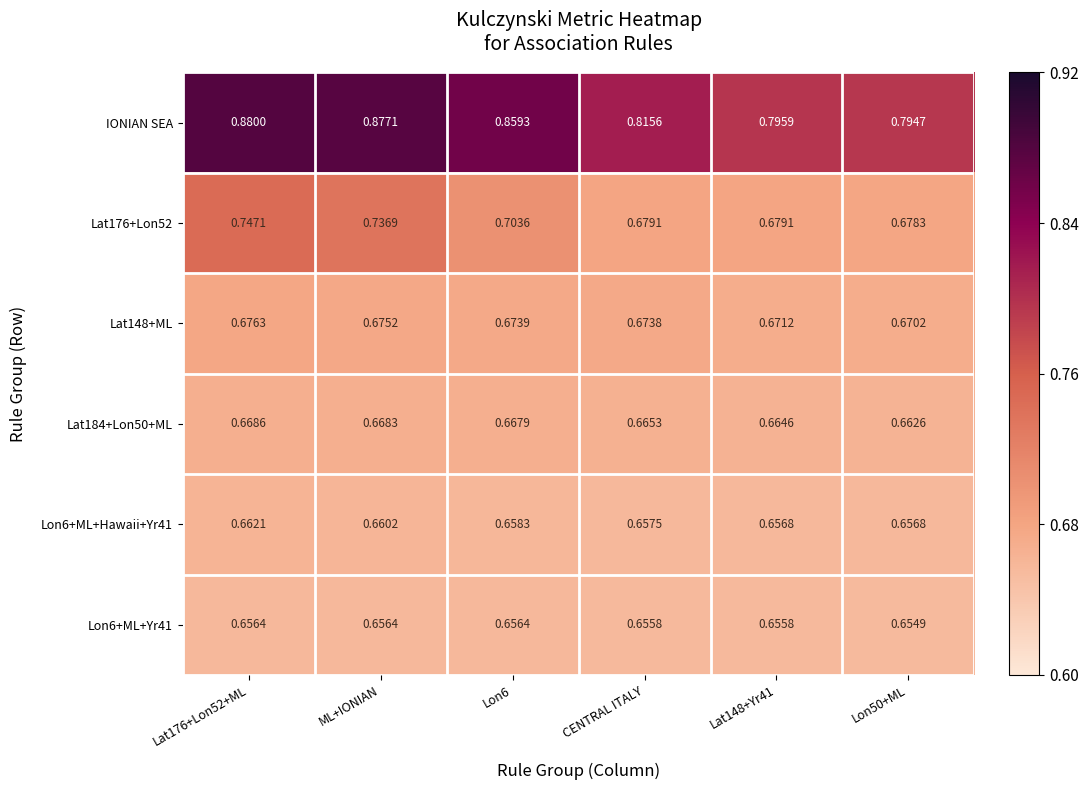

How many categories are shown in the chart?

6